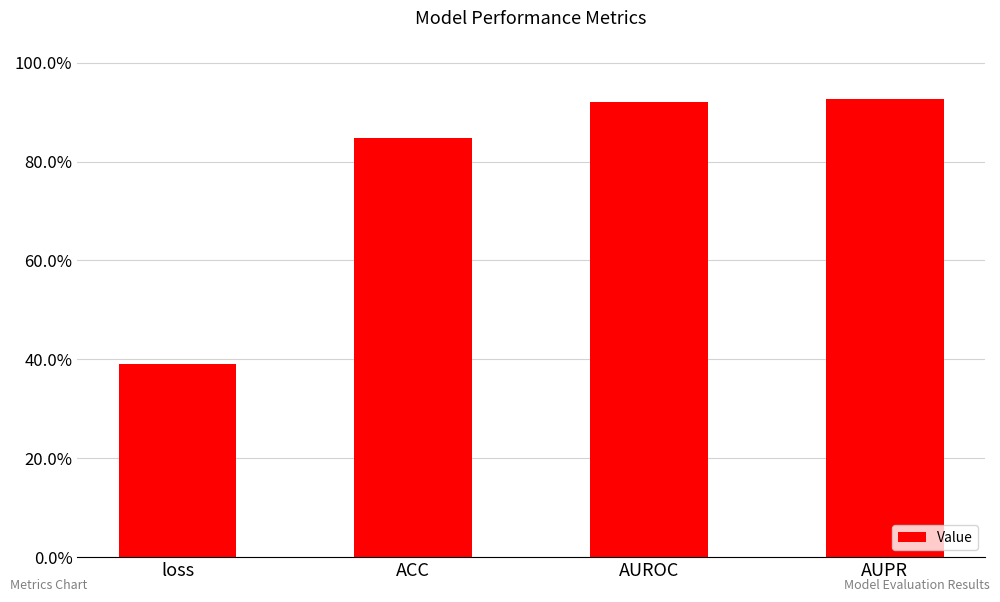

What position from the left is loss?

1